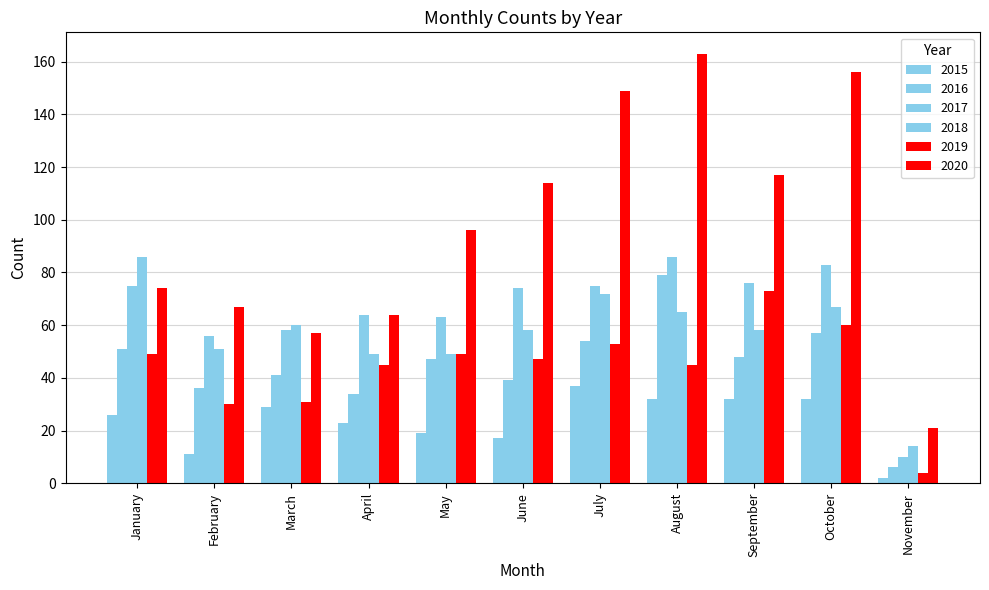

How many series are shown in this chart?

6